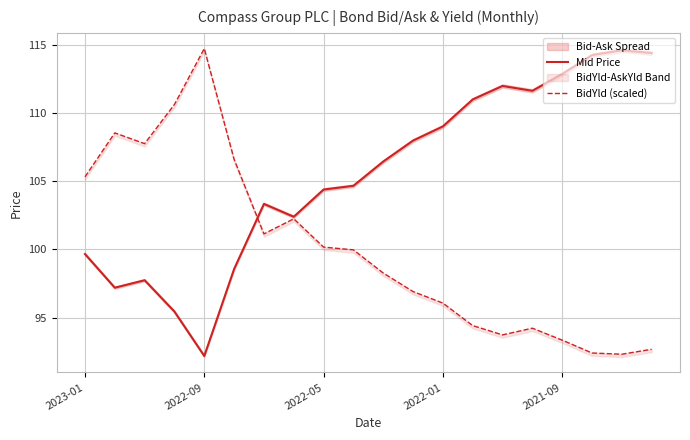

What is the sum of the BidYld (scaled) values at 7 and 17?

194.7